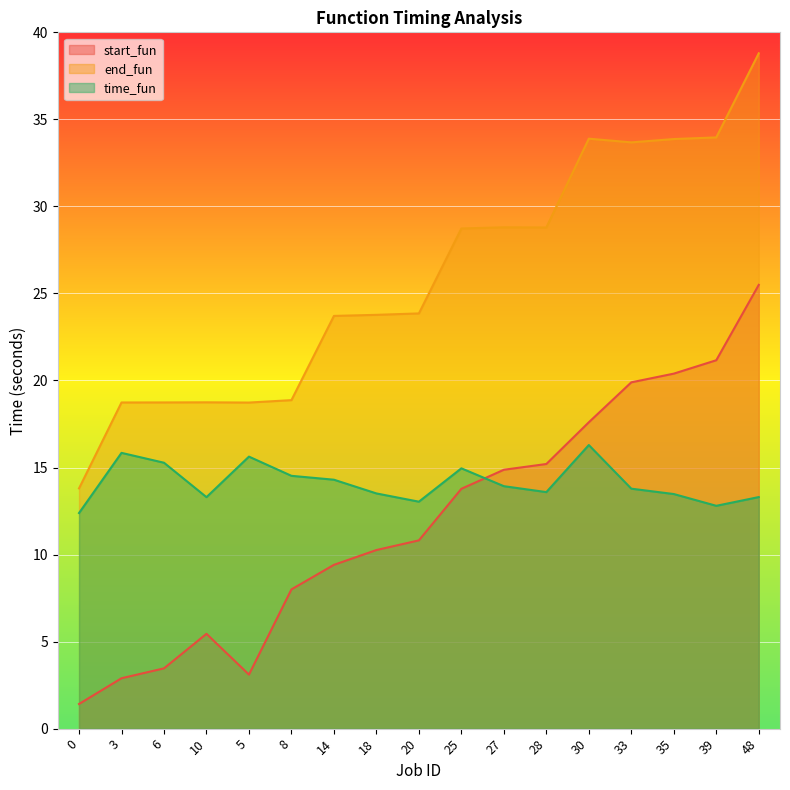

At which label is end_fun closest to 26?

20